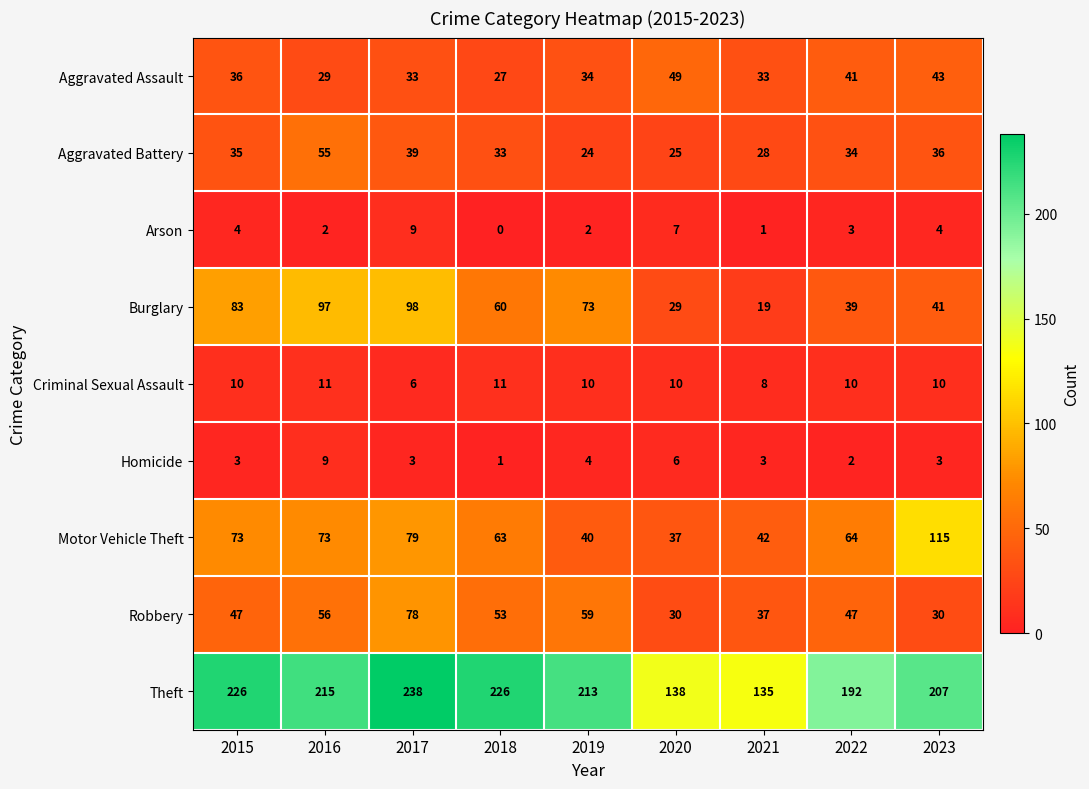

What is the total value across all series at 2021?

306